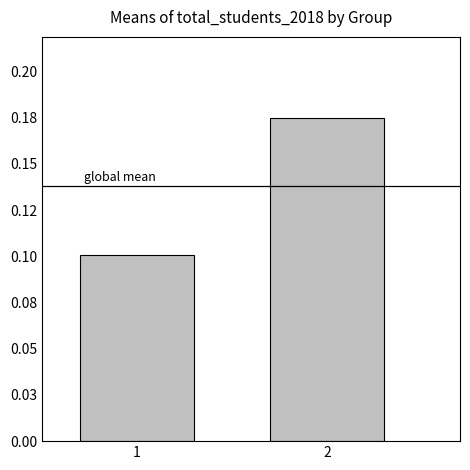

The chart shows a value of 0.0 at 1. True or false?

False